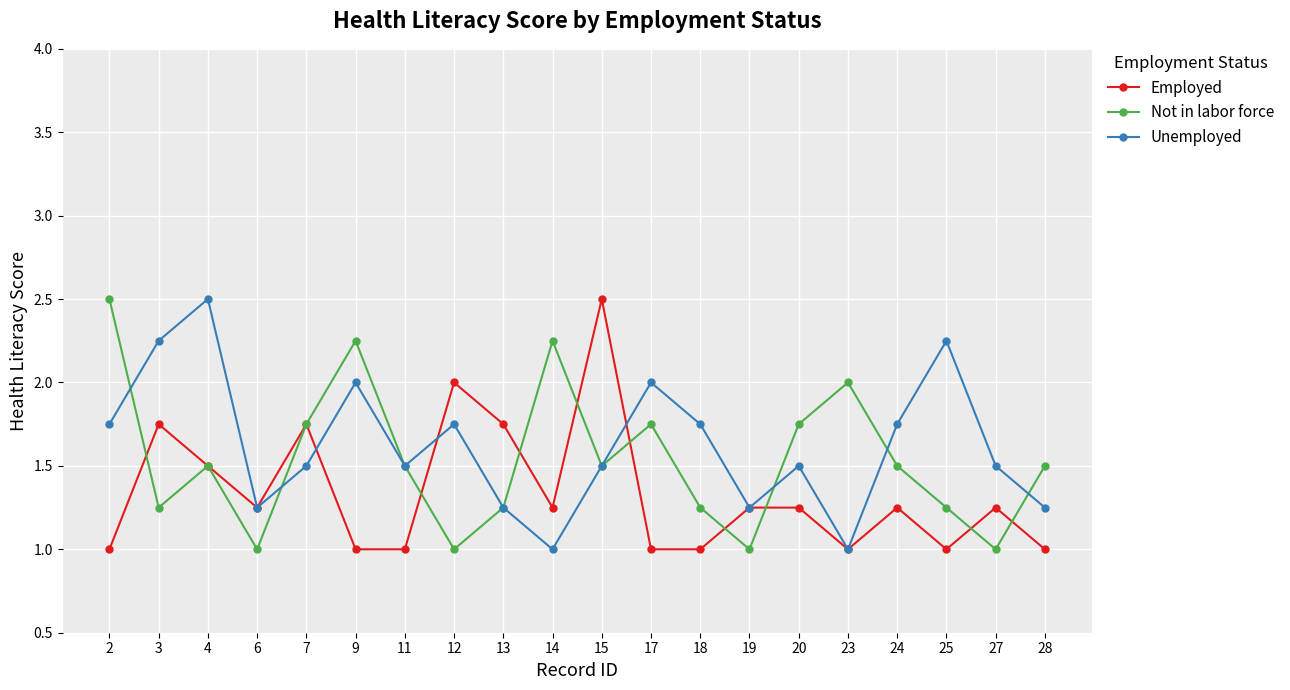

Count the number of categories in the chart.

20